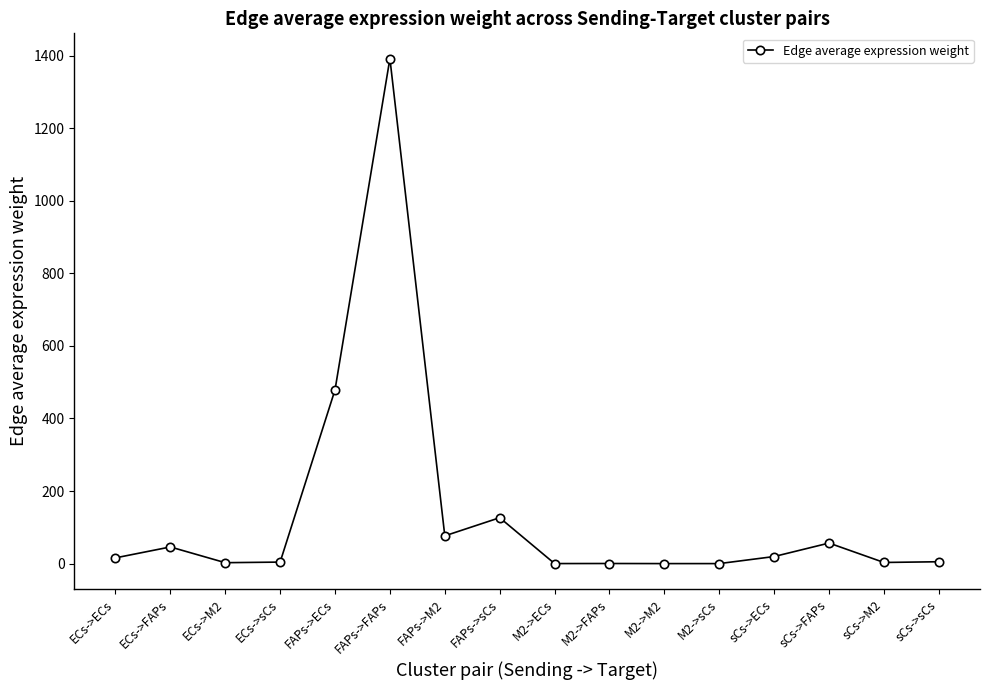

The chart shows a value of 0.3 at M2->FAPs. True or false?

True